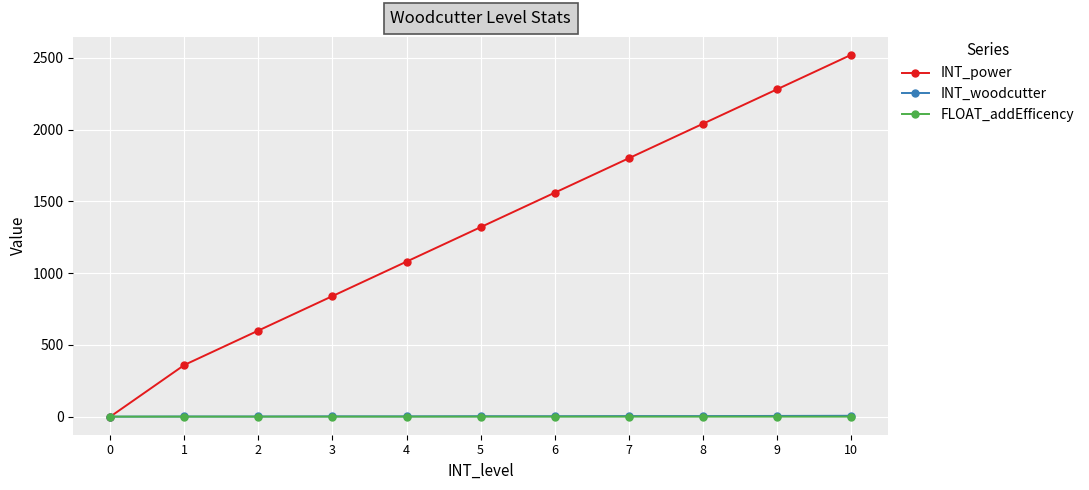

What are all the series names shown in the legend?

INT_power, INT_woodcutter, FLOAT_addEfficency